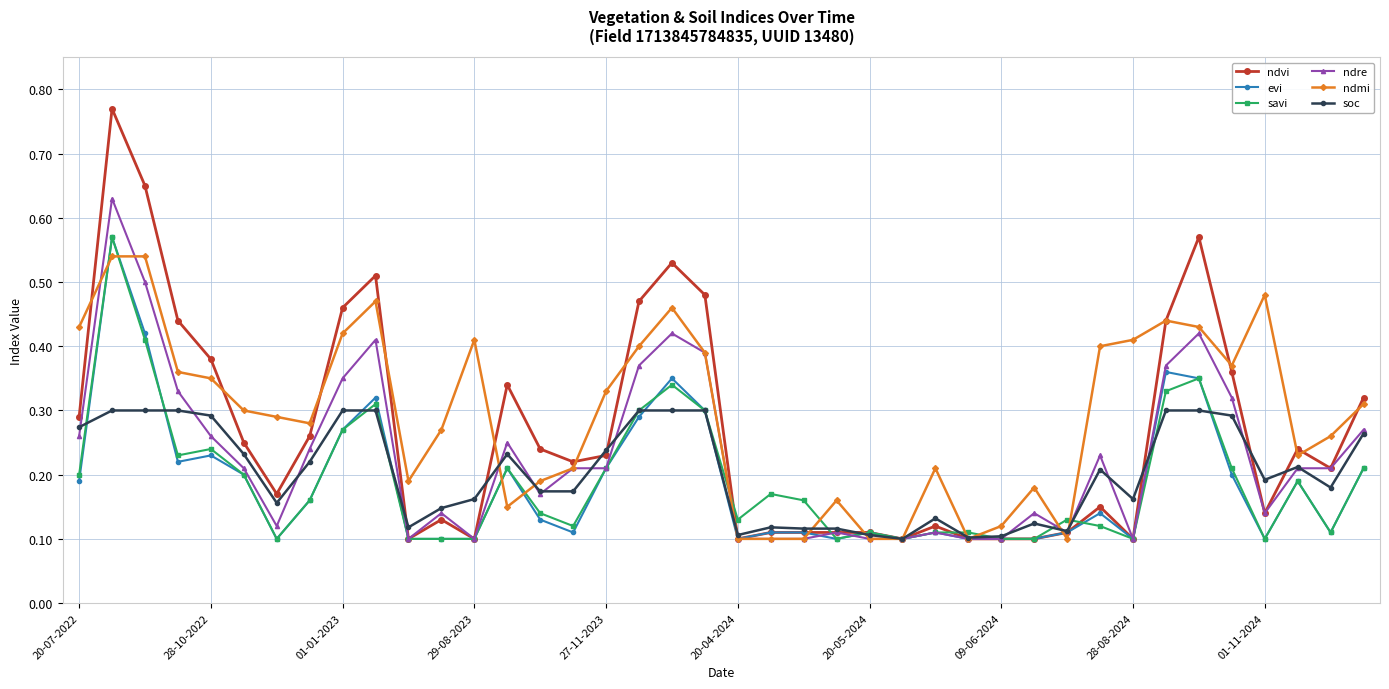

How many savi values are between 0 and 1?

40